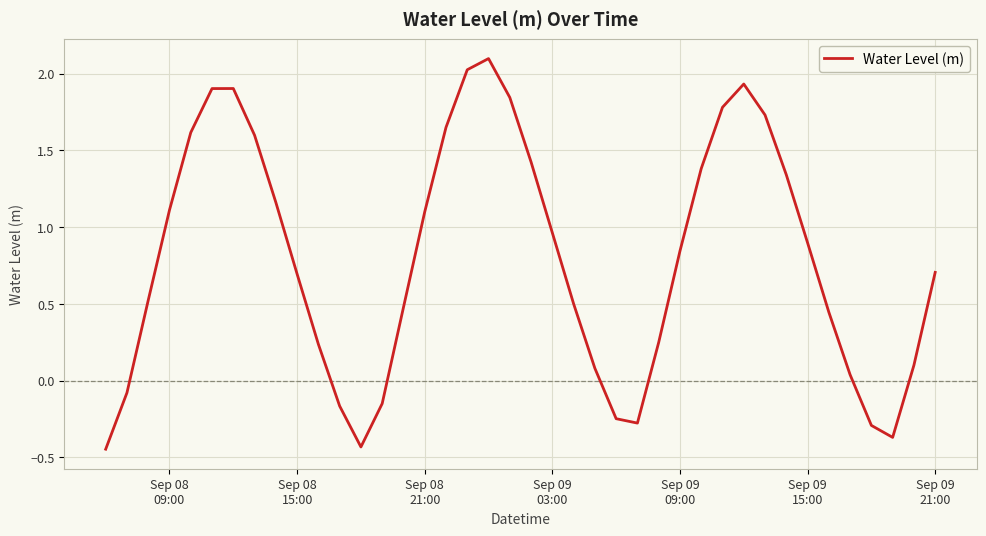

What is the difference between the maximum and minimum values?

2.5